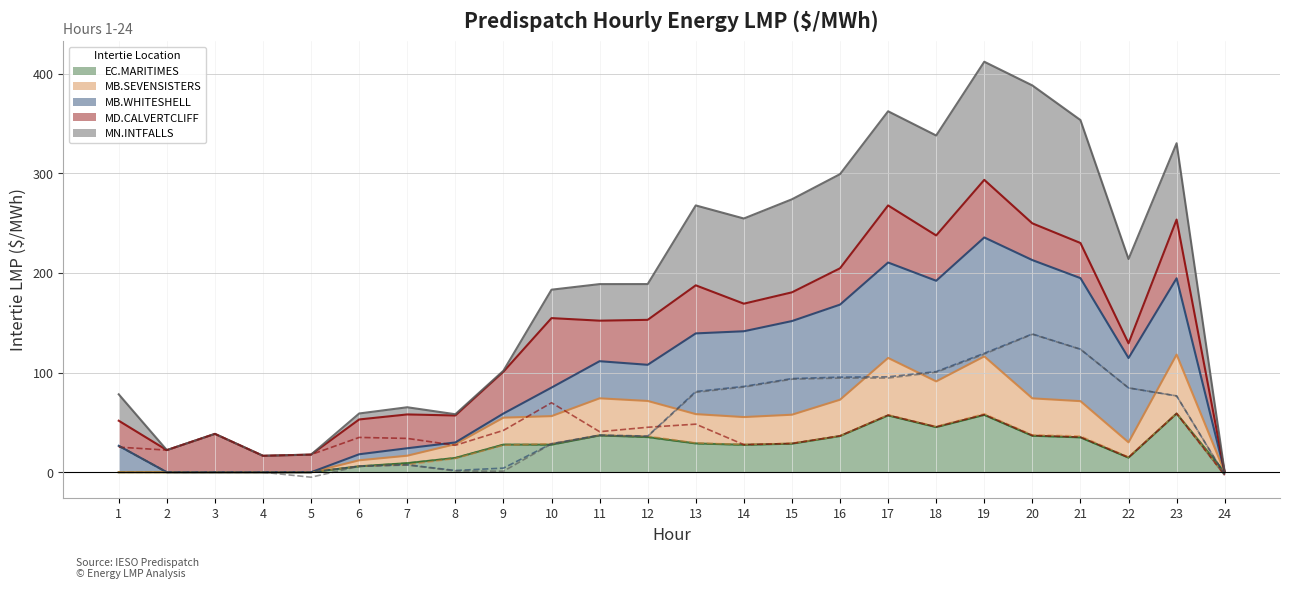

How many lines are shown in the chart?

5